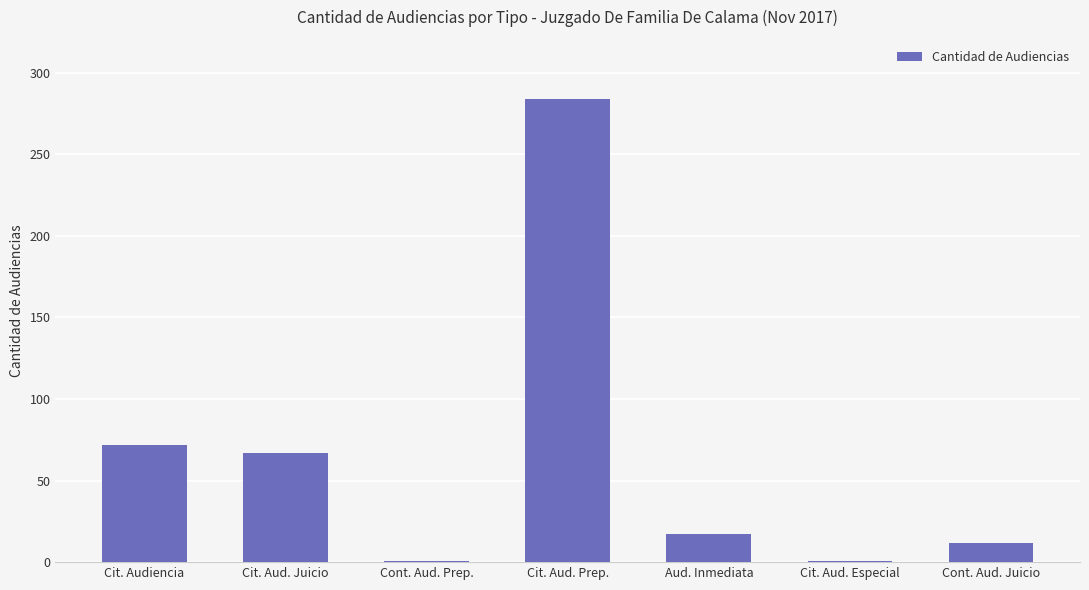

Reading right to left, list all the values displayed in this chart.

Cont. Aud. Juicio=12	Cit. Aud. Especial=1	Aud. Inmediata=17	Cit. Aud. Prep.=284	Cont. Aud. Prep.=1	Cit. Aud. Juicio=67	Cit. Audiencia=72